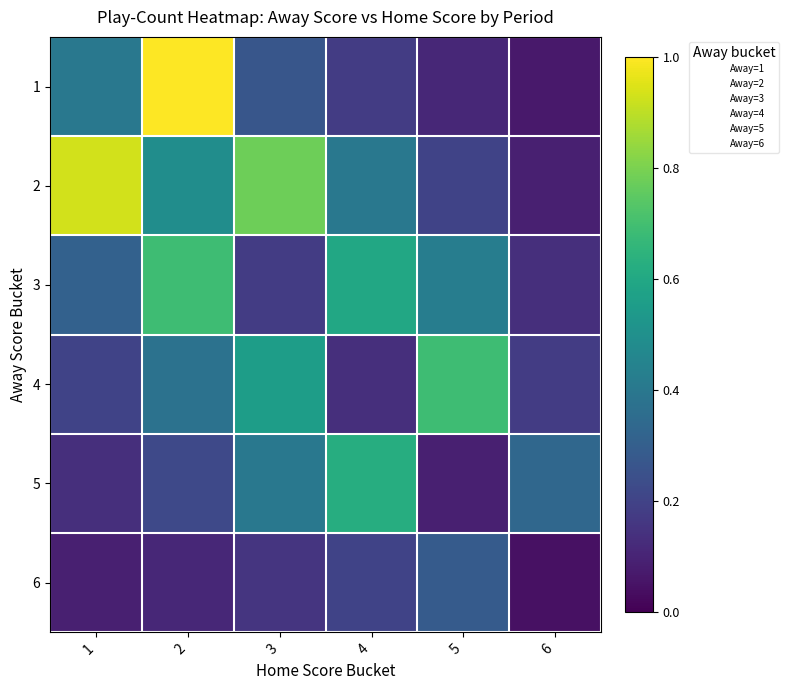

How many distinct data groups are displayed?

6